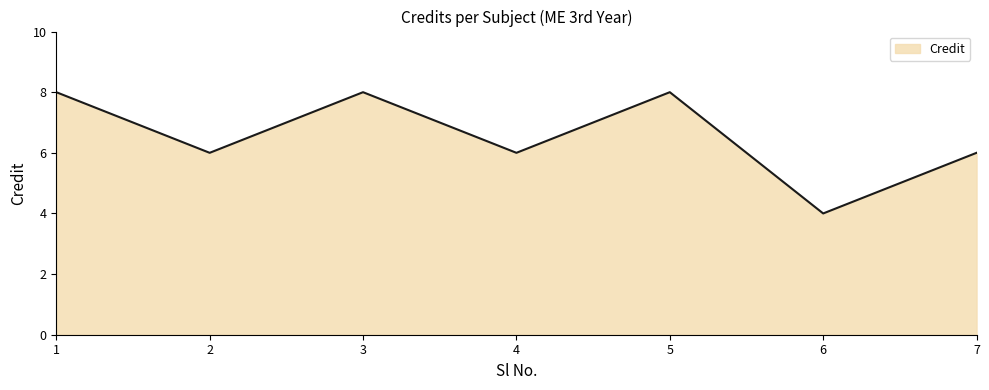

How many series are shown in this chart?

1